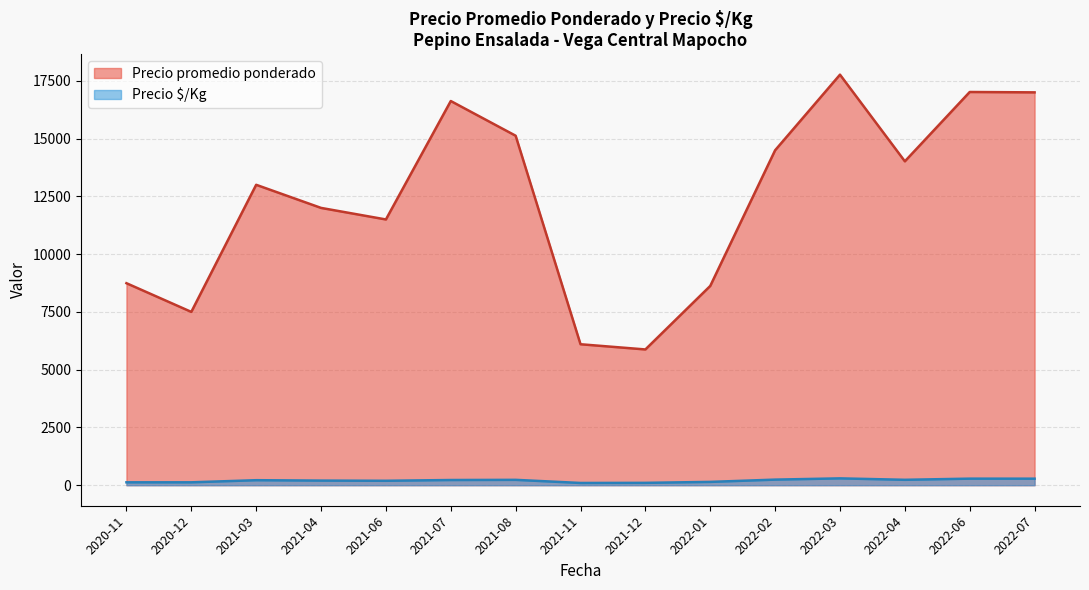

How many lines are shown in the chart?

2